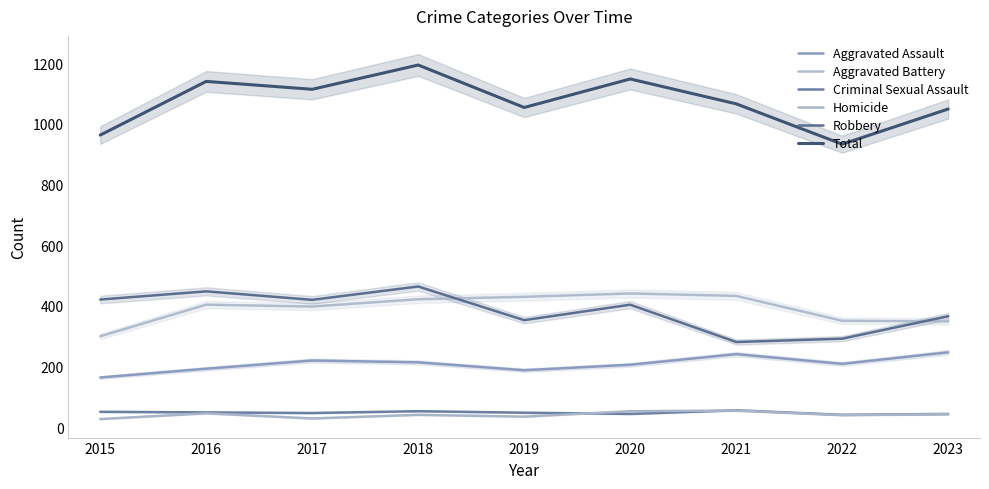

What is the value of the Aggravated Battery point at the 1st from the left?

300